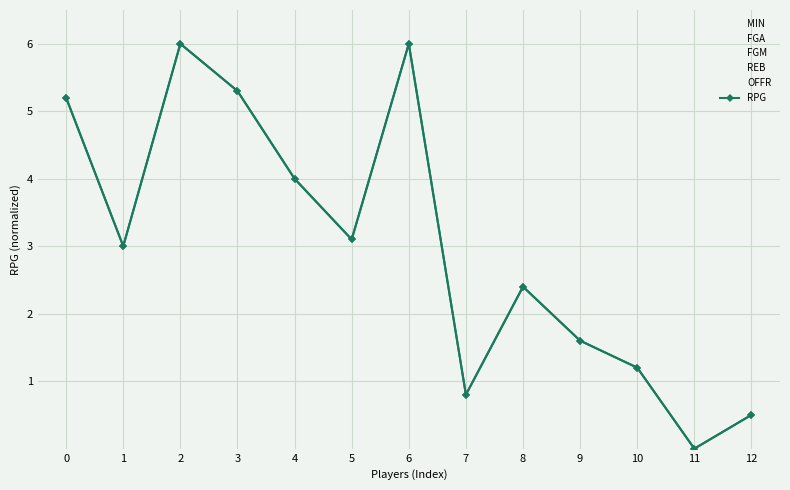

Is the value of OFFR at 11 greater than the value of REB at 10?

No